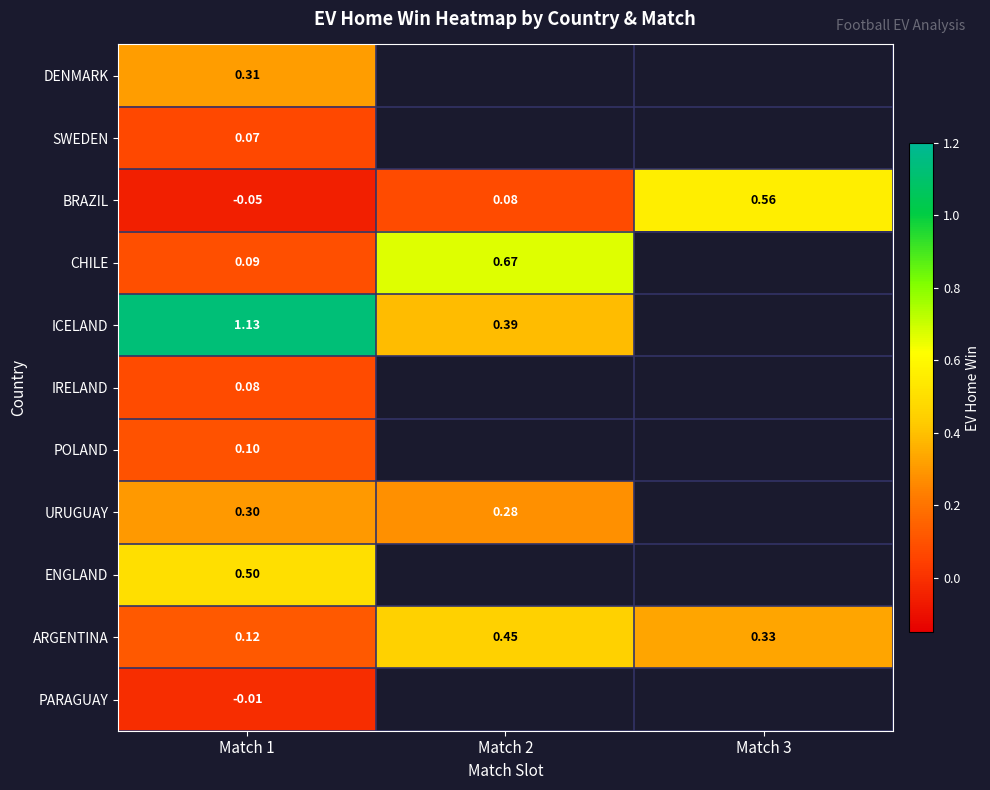

Is the value of ENGLAND at Match 1 greater than the value of ICELAND at Match 2?

Yes